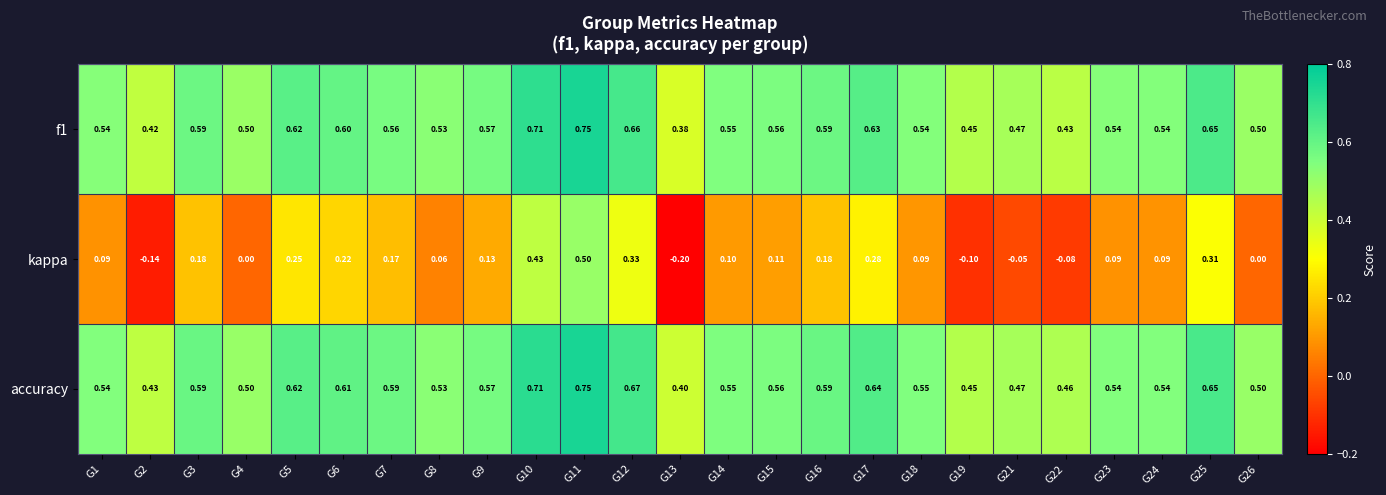

Which series has the largest total across all categories?

accuracy